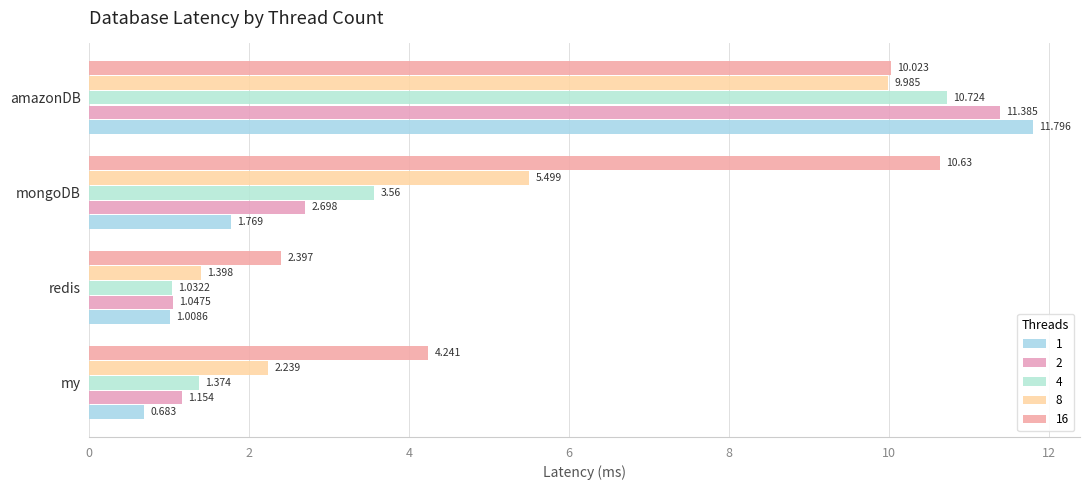

How many values in the 1 series exceed 1?

3